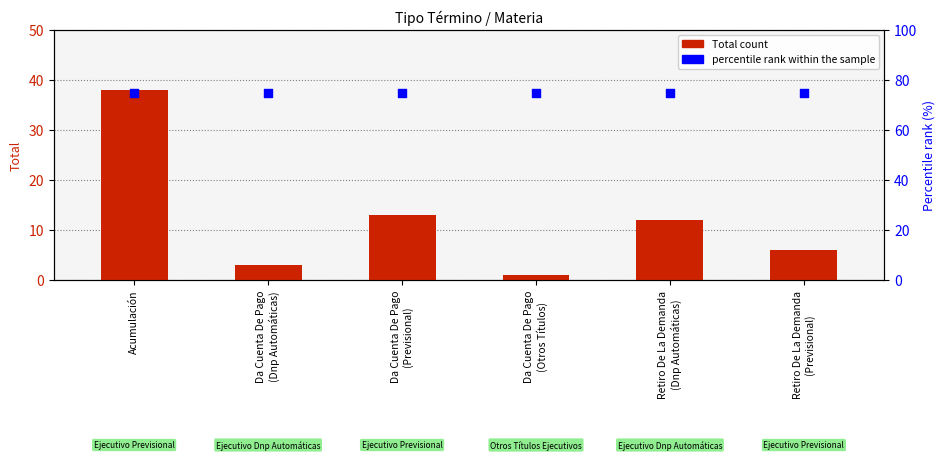

What are all the series names shown in the legend?

Total count, percentile rank within the sample